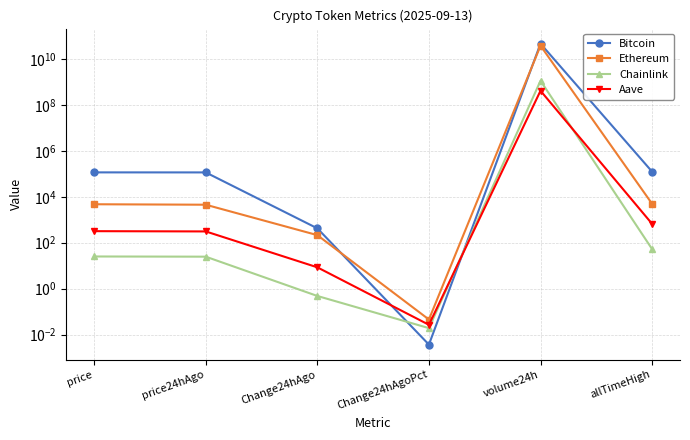

Which series changed the most between price and price24hAgo?

Bitcoin